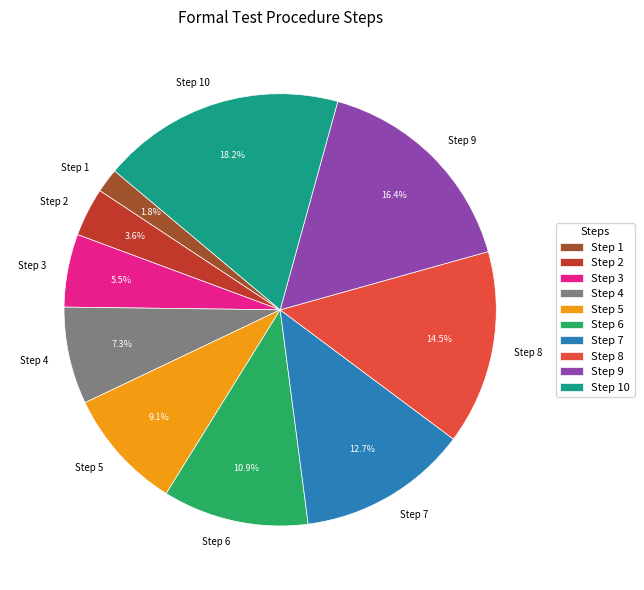

What is the total percentage of Step 7 and Step 3?

18.2%